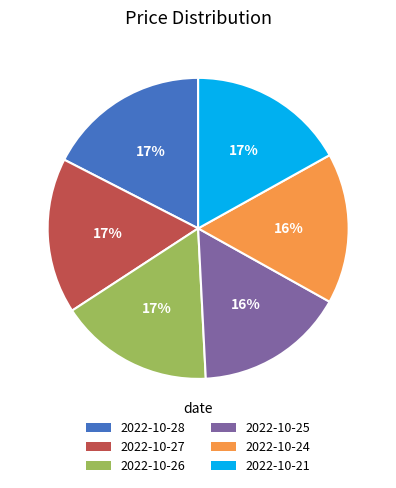

To the nearest percent, what is the difference between the 2022-10-26 and 2022-10-25 slice percentages?

1%